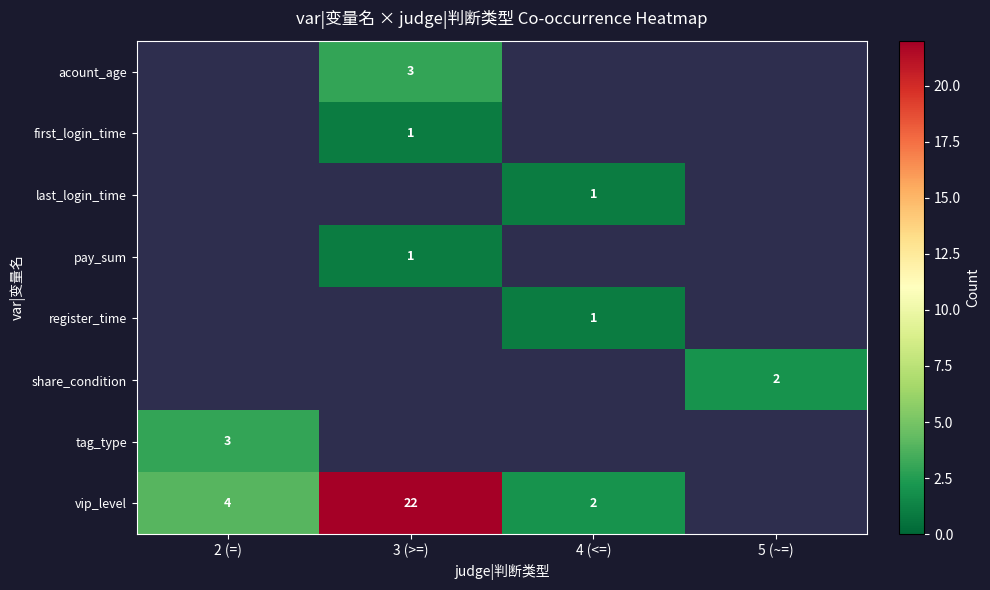

True or false: pay_sum has a value of 1 at 3 (>=).

True